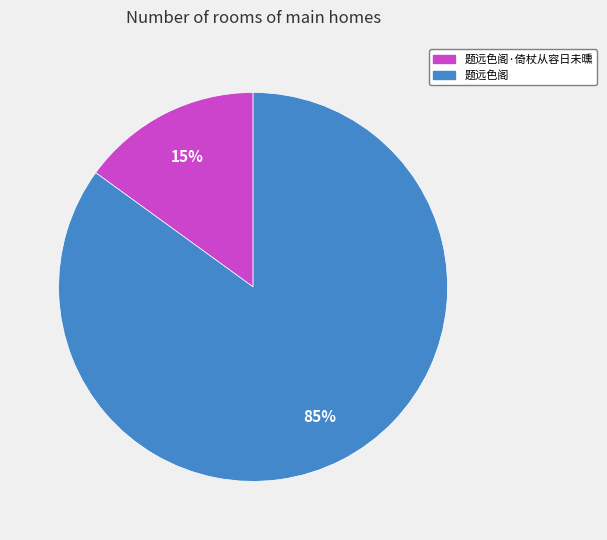

To the nearest percent, what is the average slice percentage?

50%